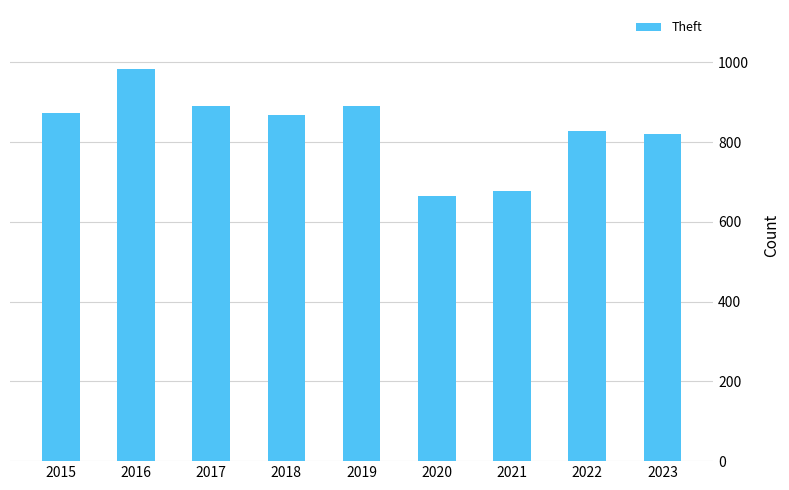

What is the difference between the maximum and minimum values?

318